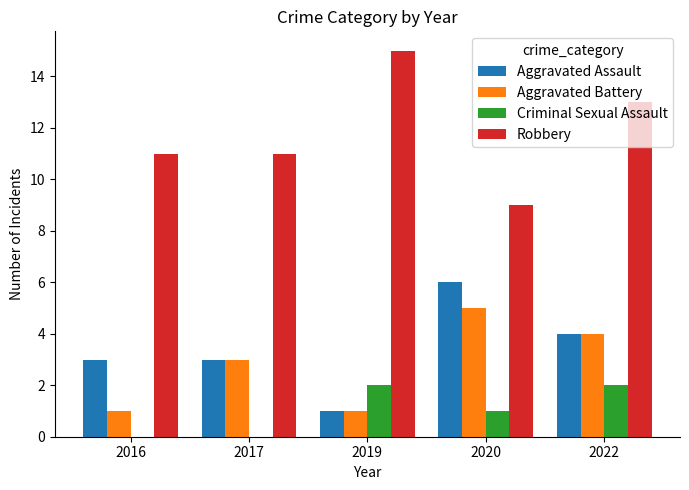

Are the bars grouped side by side (vs. stacked)?

Yes